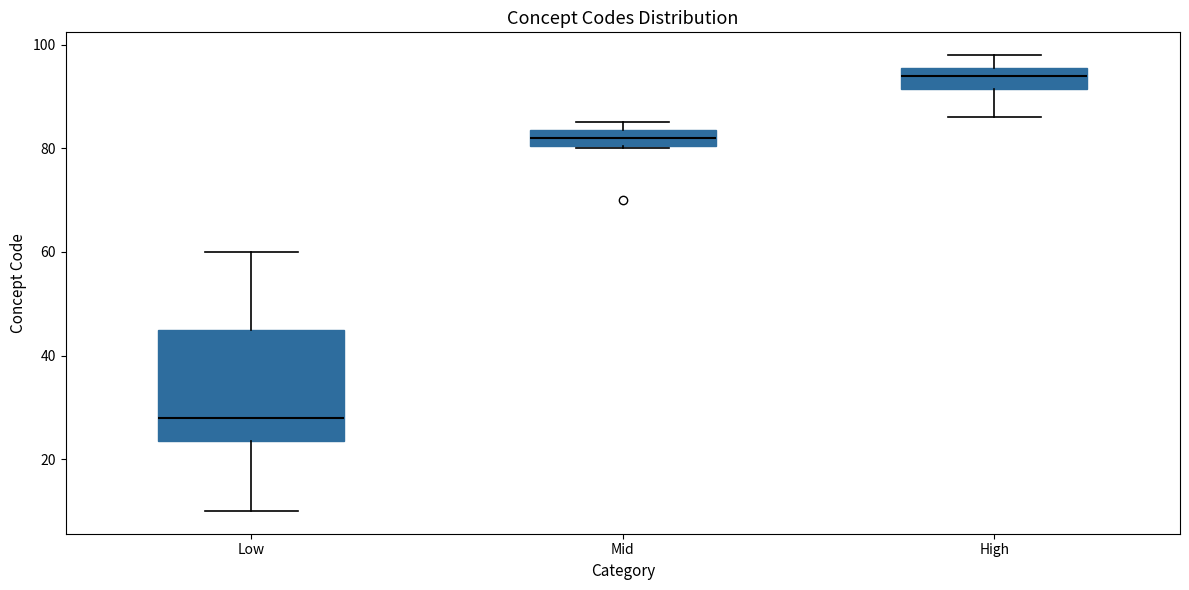

Reading left to right, read every box against the y-axis: the position of its median line, the range the box covers, and the ends of its whiskers. The values are not printed on the chart, so give them approximately, as read against the axis.

Low: median 28, box 24 to 46, whiskers 10 to 60
Mid: median 82, box 80 to 84, whiskers 80 to 86
High: median 94, box 92 to 96, whiskers 86 to 98